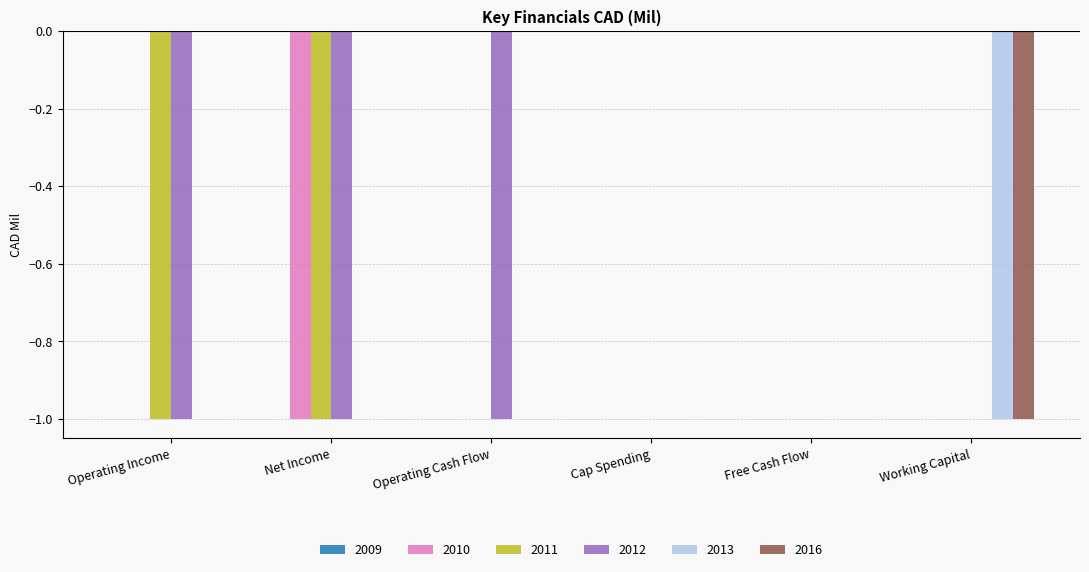

Between Operating Cash Flow and Free Cash Flow, which series saw the biggest shift?

2012